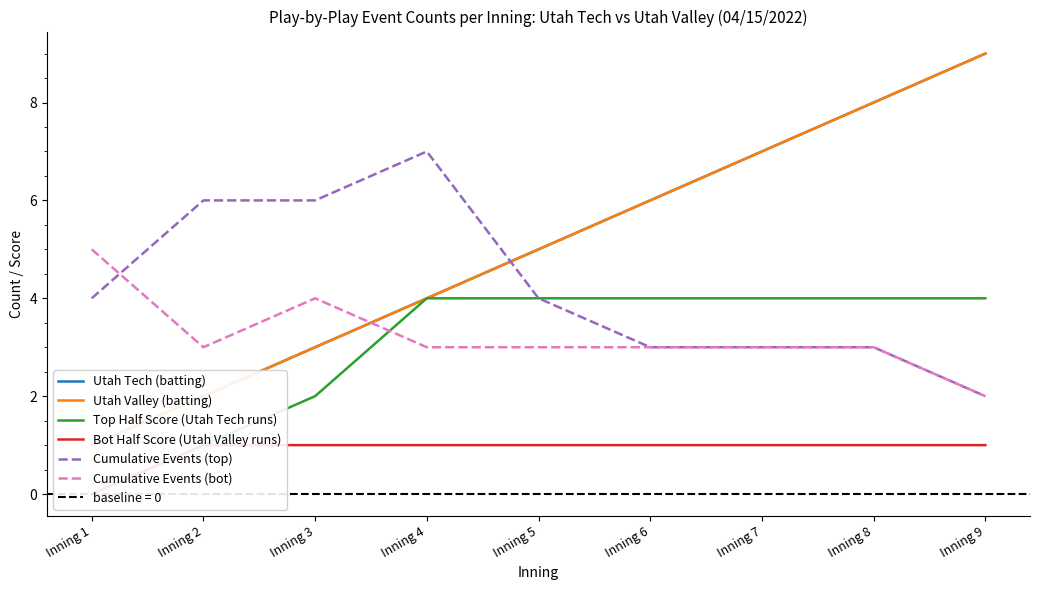

At which label is Top Half Score (Utah Tech runs) closest to 2?

Inning 3